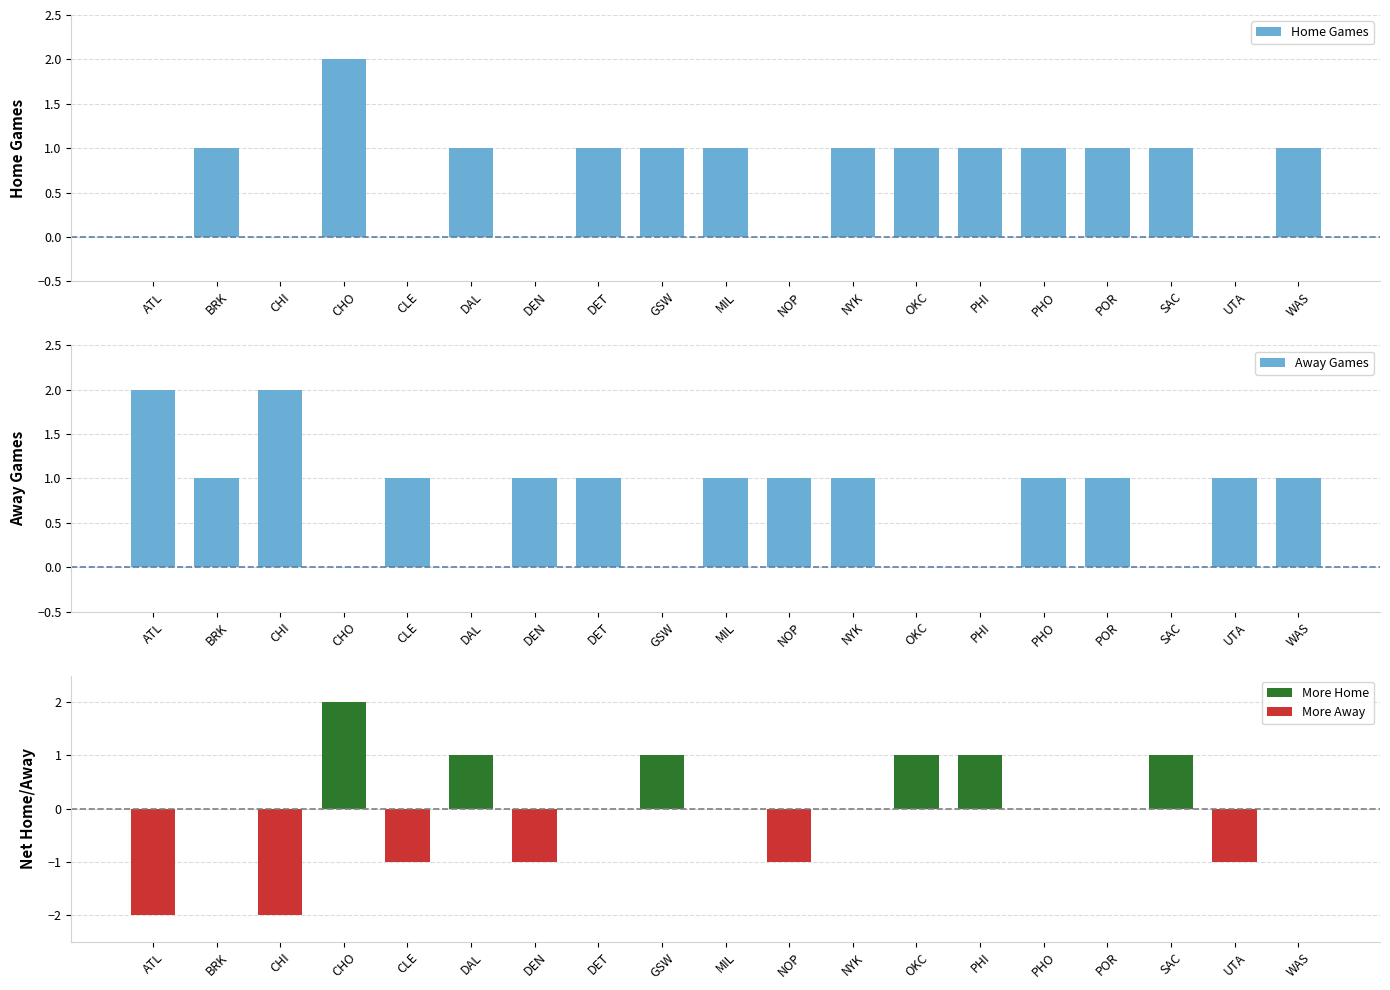

Are the bars horizontal?

No